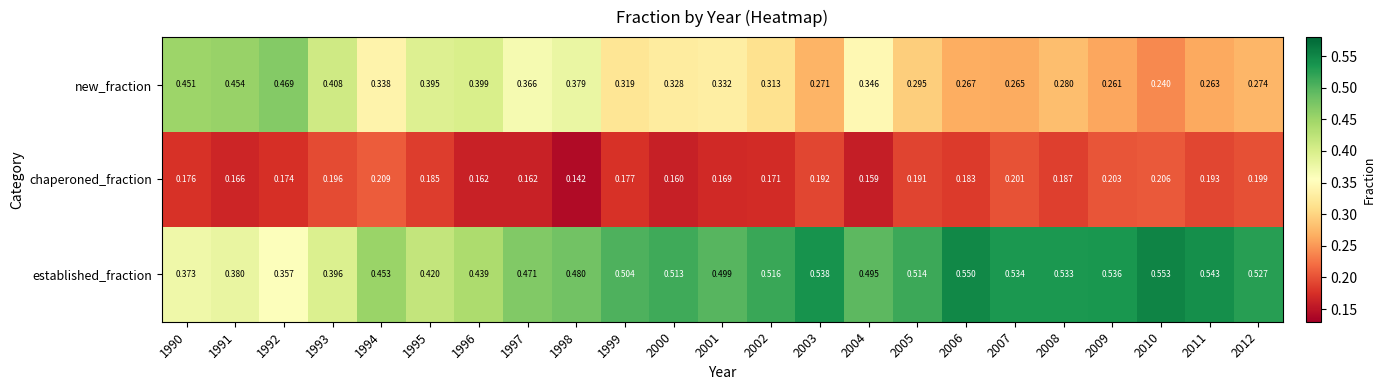

Between 2003 and 2006, which series saw the biggest shift?

established_fraction